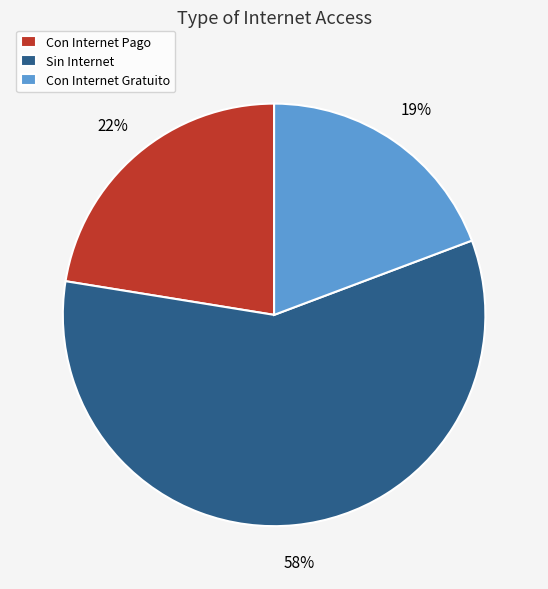

Does Con Internet Pago account for over 50% of the chart?

No